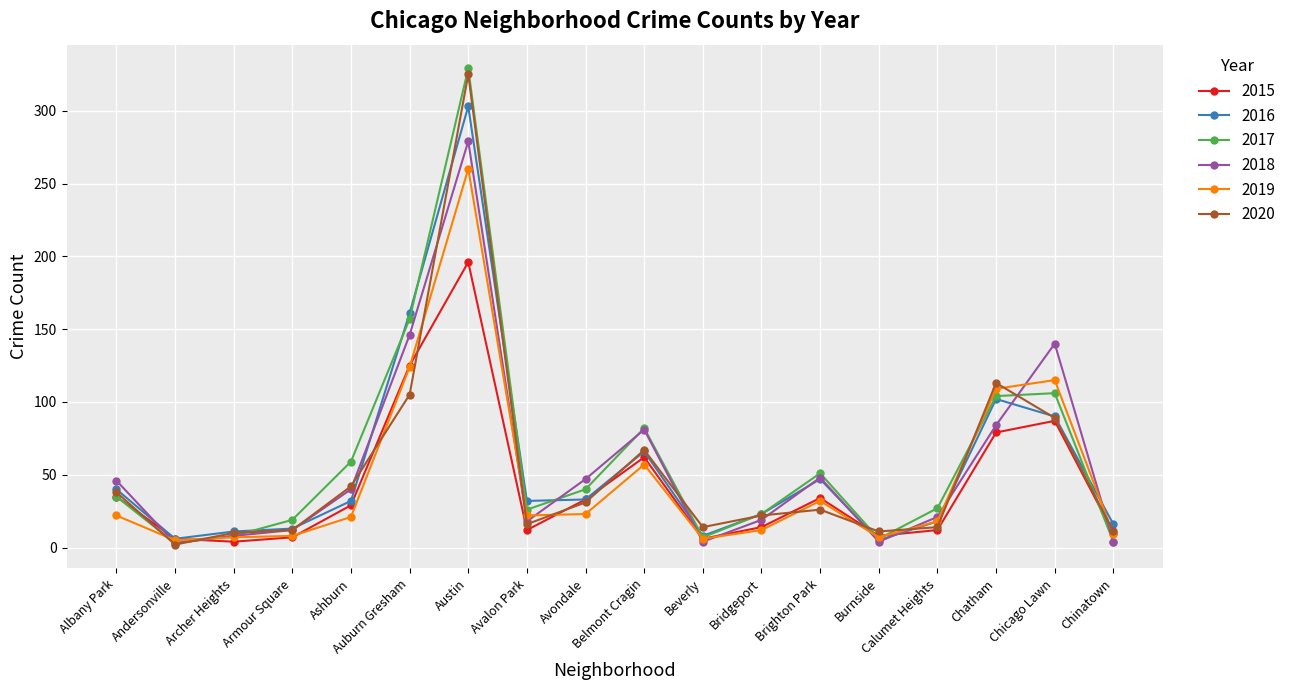

At which label does 2015 first exceed 29?

Albany Park